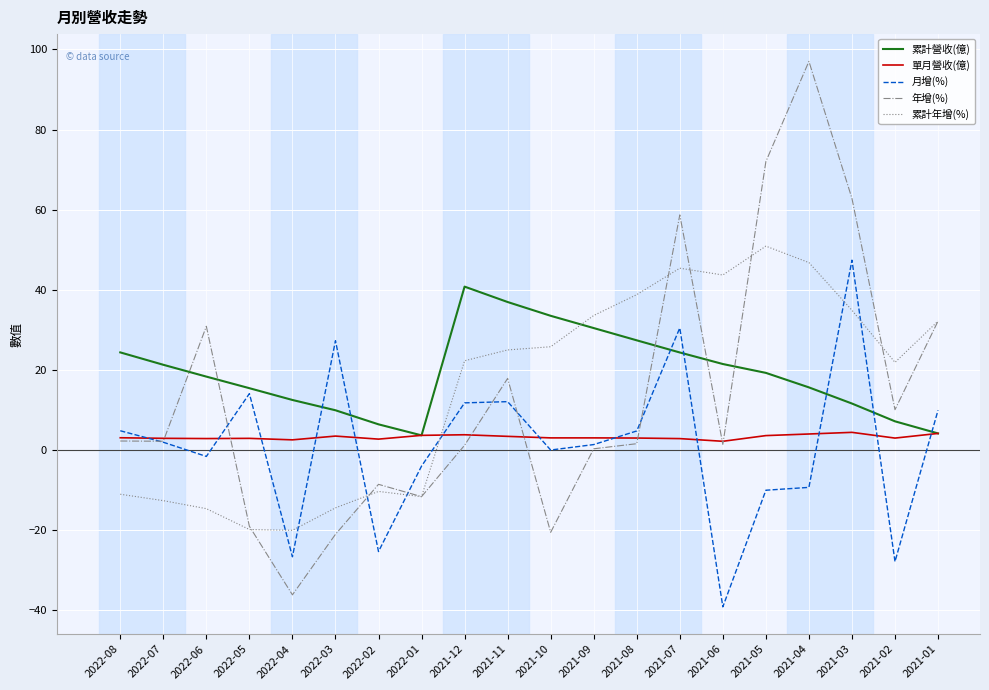

Which series has the largest range (max minus min)?

年增(%)